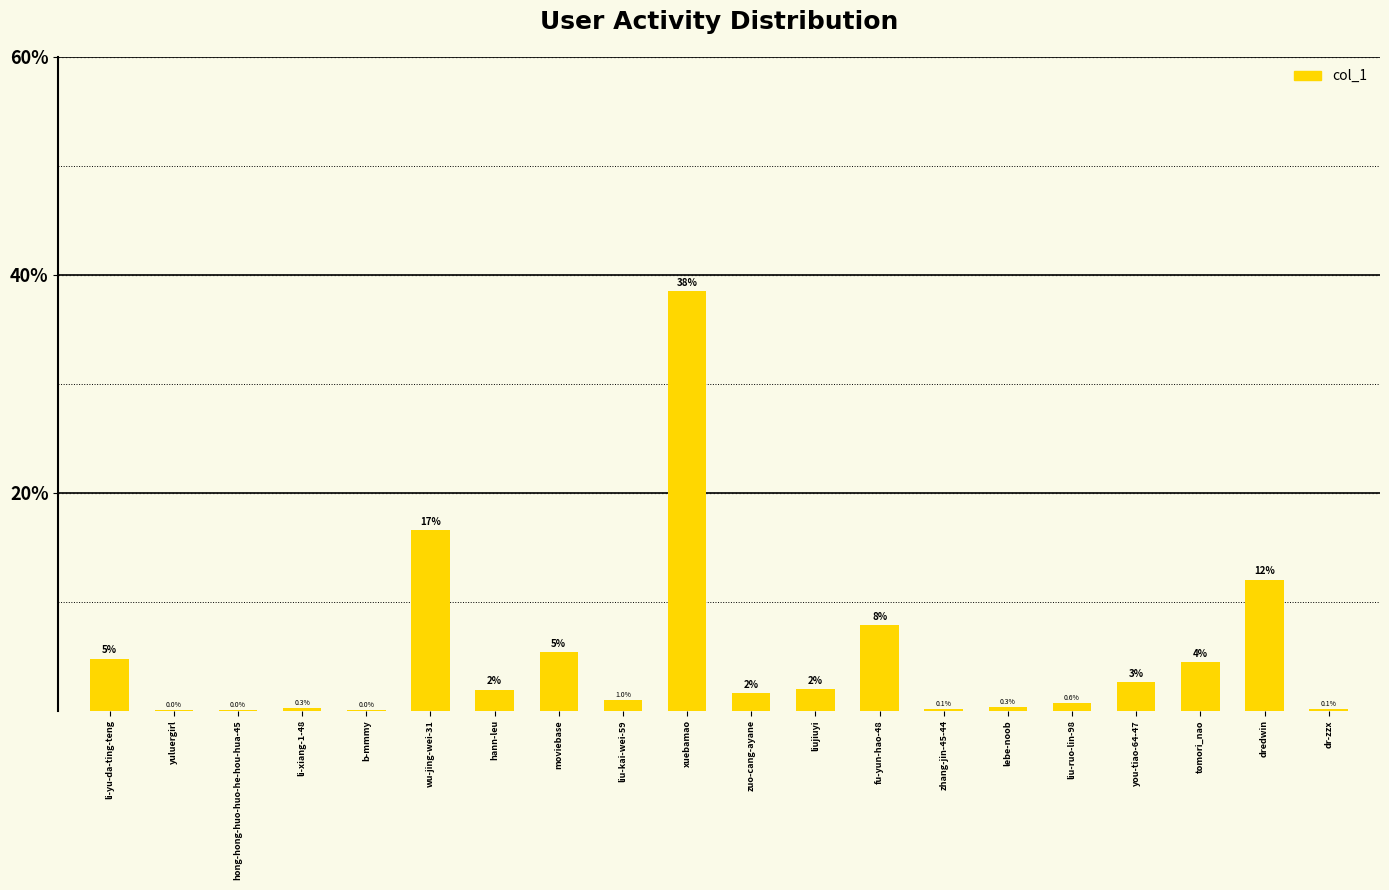

Which has a higher value, liu-ruo-lin-98 or xuebamao?

xuebamao